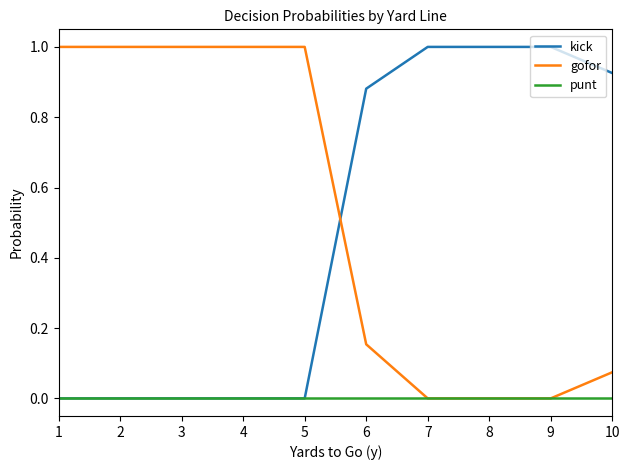

What is the greatest value displayed?

1.0